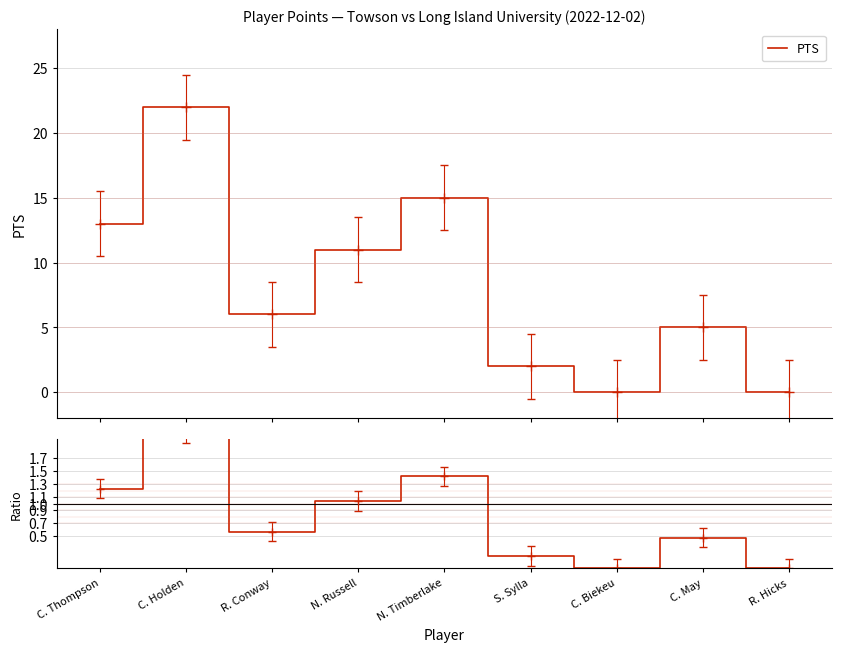

Reading left to right, what are all the values shown in this chart?

PTS: C. Thompson=13.0	C. Holden=22.0	R. Conway=6.0	N. Russell=11.0	N. Timberlake=15.0	S. Sylla=2.0	C. Biekeu=0.0	C. May=5.0	R. Hicks=0.0
Ratio: C. Thompson=1.2	C. Holden=2.1	R. Conway=0.6	N. Russell=1.0	N. Timberlake=1.4	S. Sylla=0.2	C. Biekeu=0.0	C. May=0.5	R. Hicks=0.0